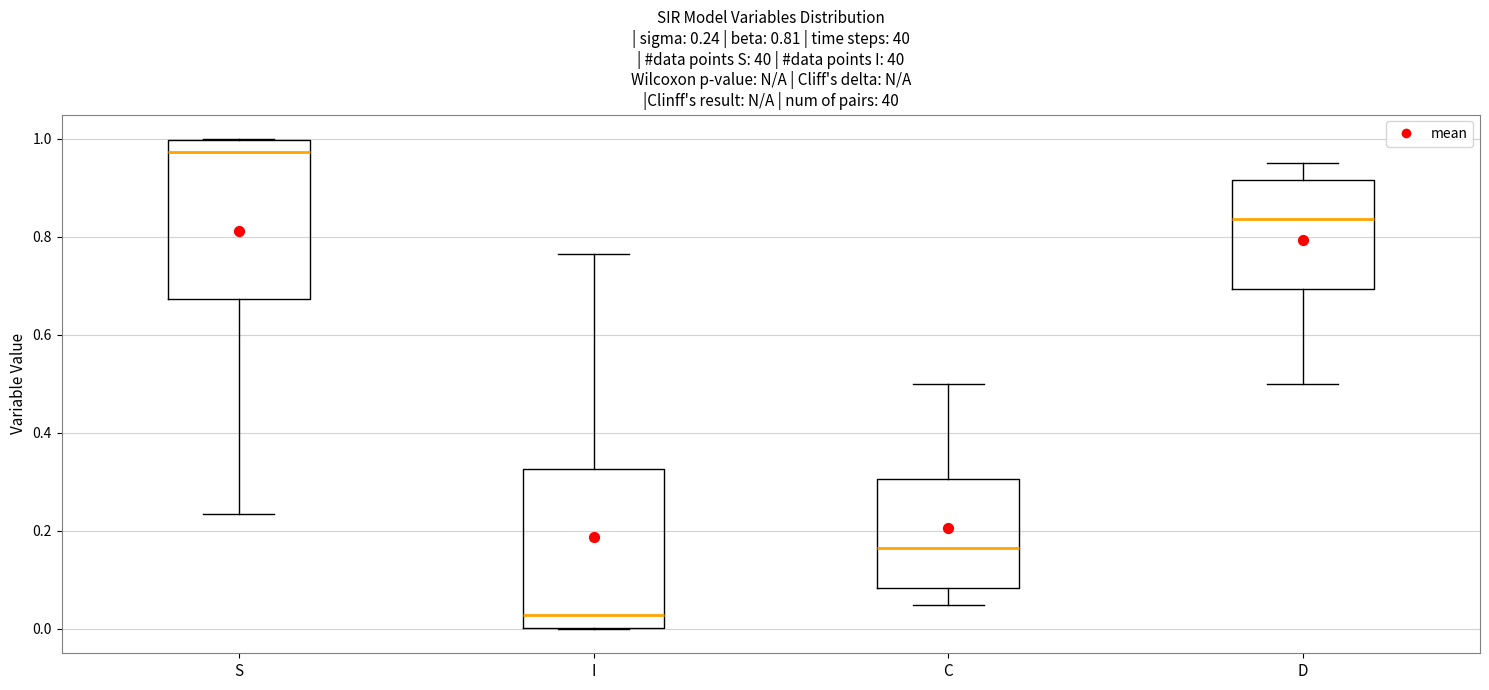

Which box's median line is the highest?

S